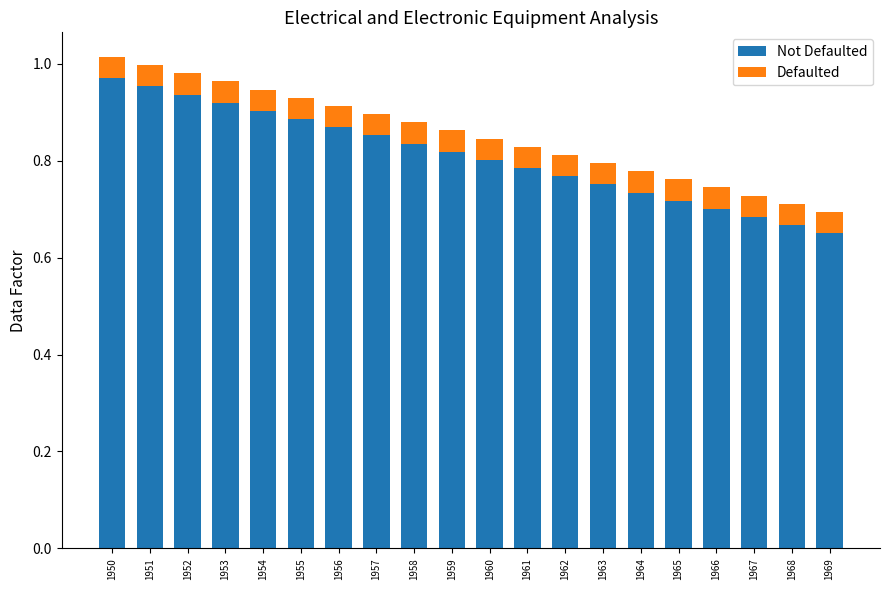

What are all the series names shown in the legend?

Not Defaulted, Defaulted